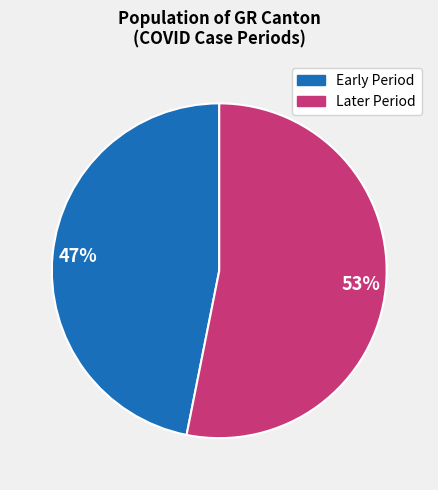

Is there any slice that represents more than half of the pie?

Yes